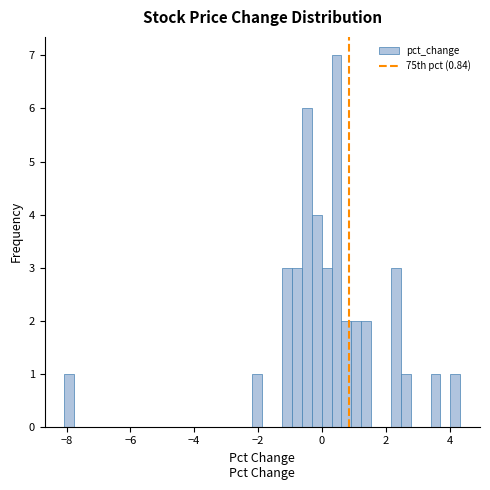

Around what value on the x-axis is the tallest bar? Give the approximate position of its centre, as read against the axis.

0.4